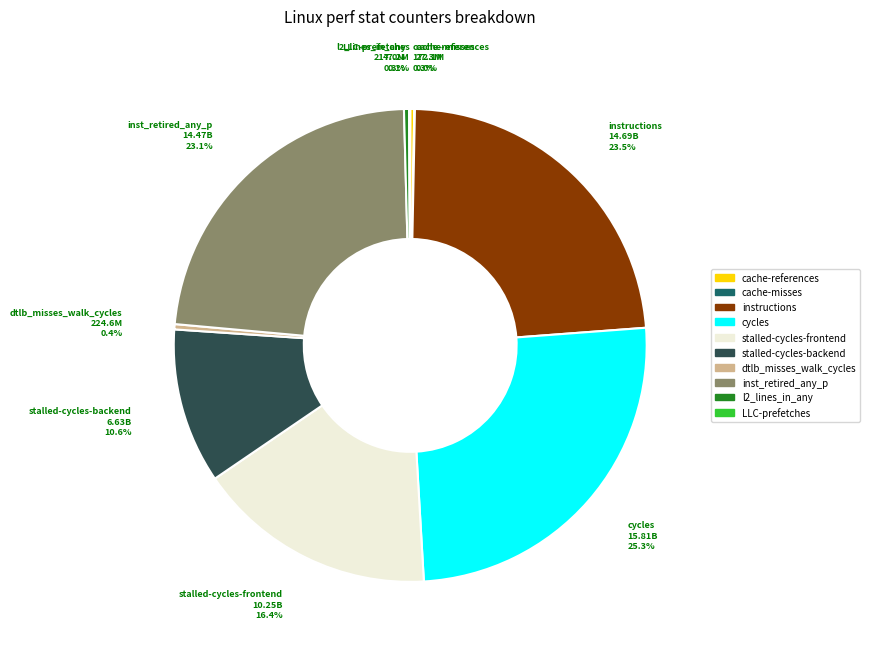

Does stalled-cycles-frontend account for over 50% of the chart?

No